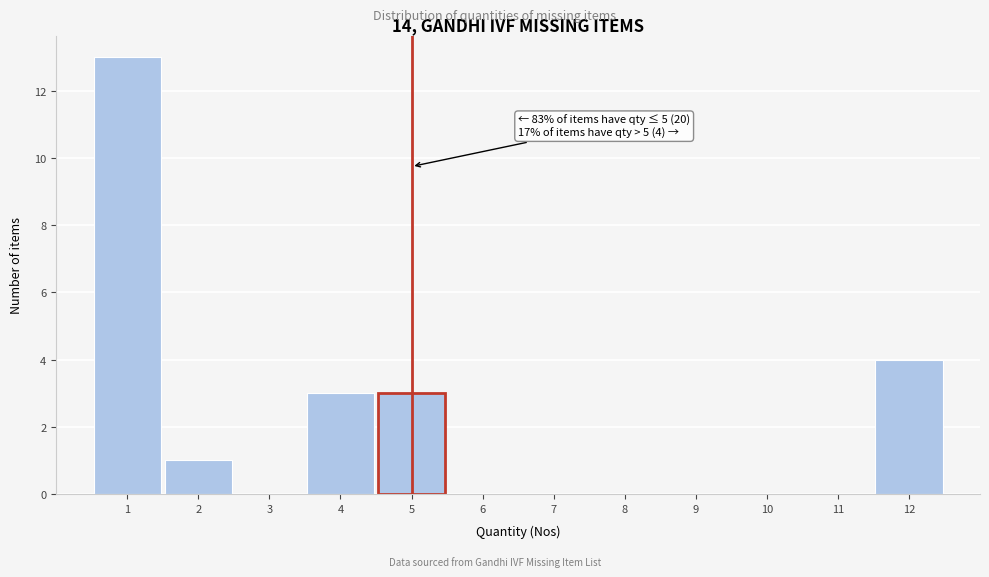

Which range on the x-axis has the tallest bar?

0.5 to 1.5